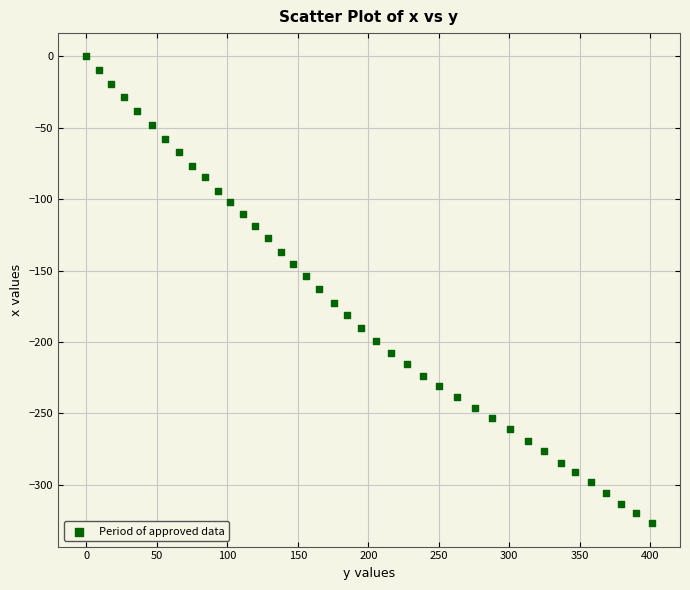

What is the range of Y values (max minus min)?

327.0